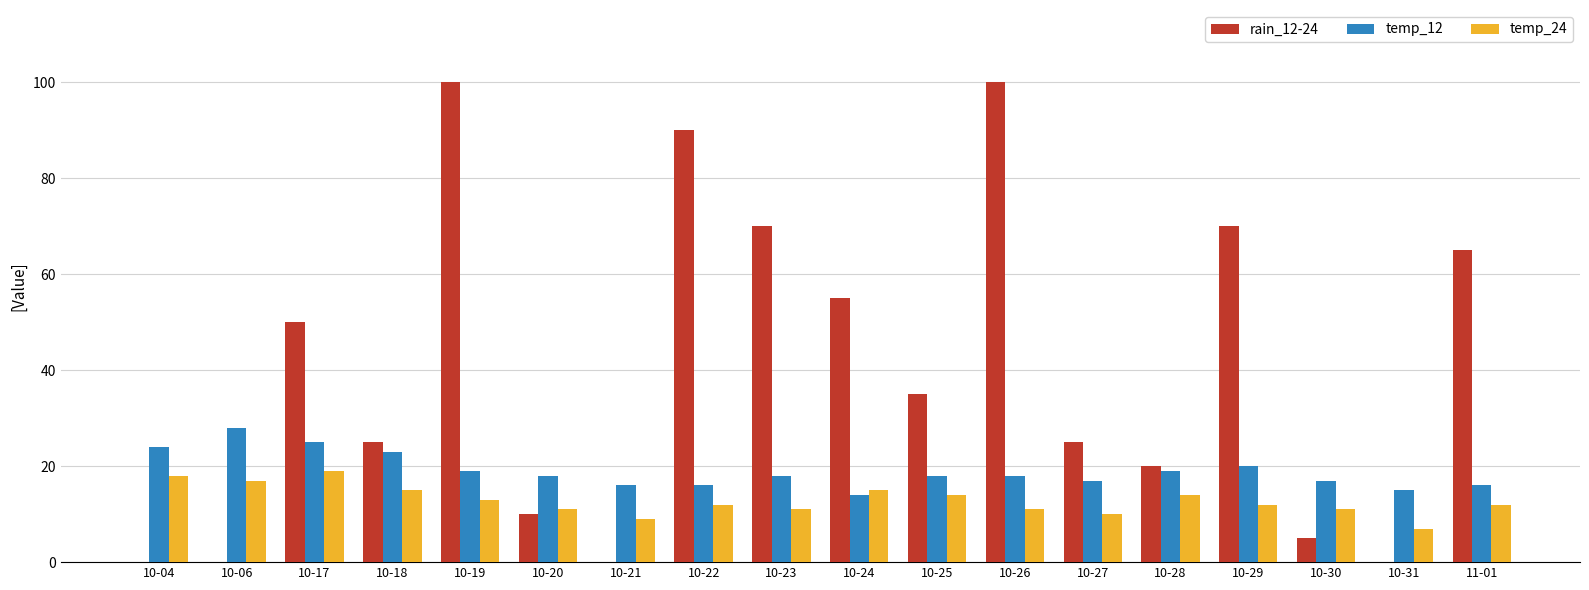

Reading left to right, list all the values displayed in this chart.

rain_12-24: 0	0	50	25	100	10	0	90	70	55	35	100	25	20	70	5	0	65
temp_12: 24	28	25	23	19	18	16	16	18	14	18	18	17	19	20	17	15	16
temp_24: 18	17	19	15	13	11	9	12	11	15	14	11	10	14	12	11	7	12